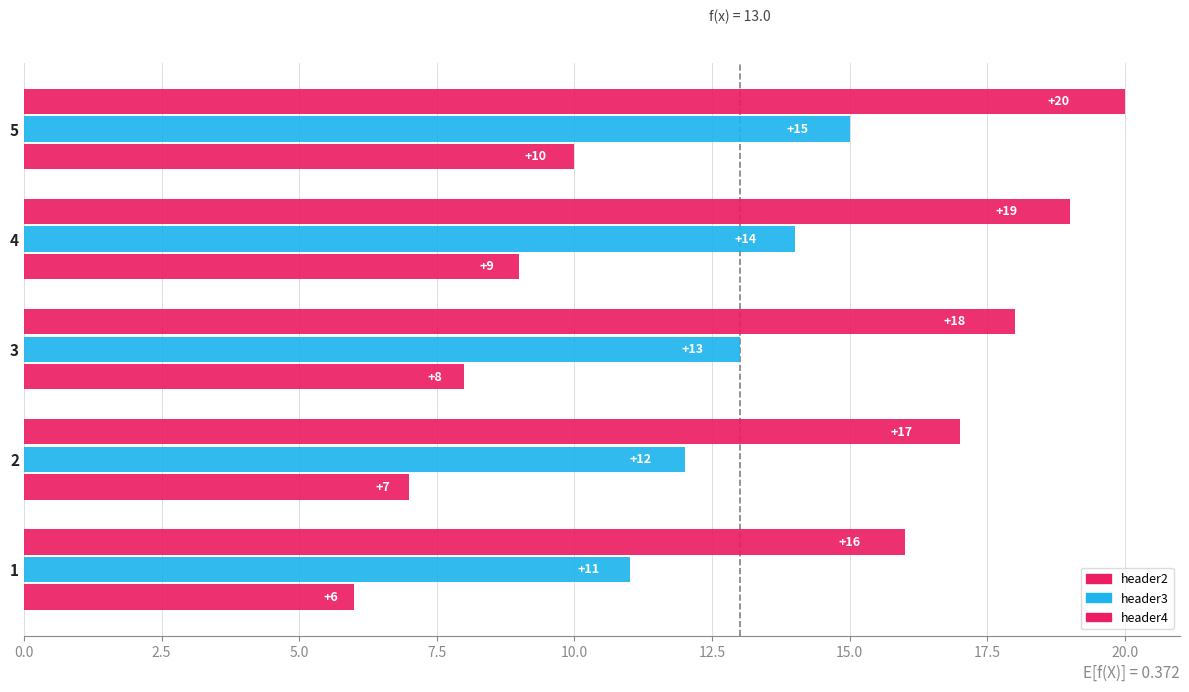

Count the number of categories in the chart.

5